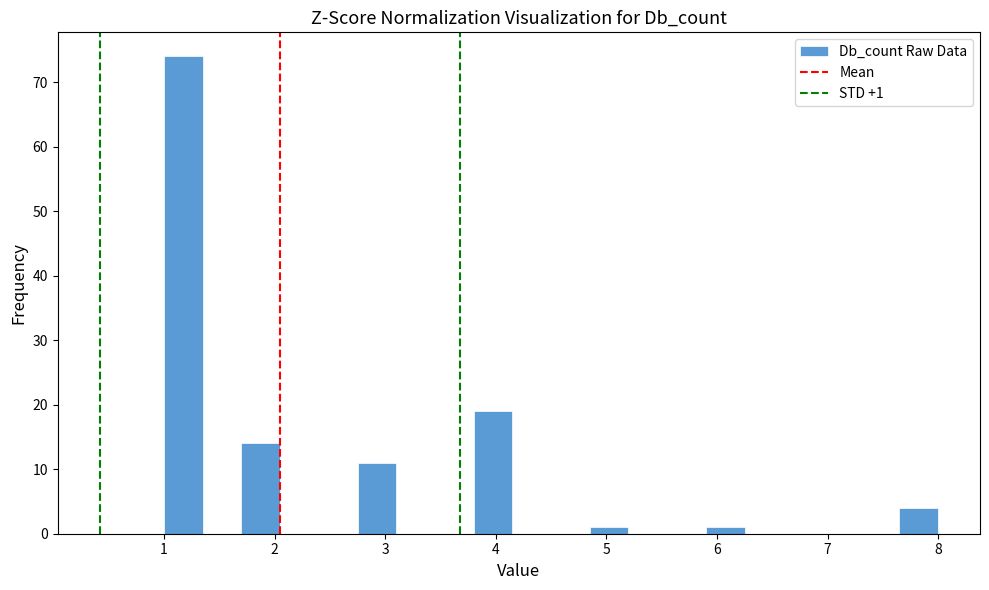

Around what value on the x-axis is the tallest bar? Give the approximate position of its centre, as read against the axis.

1.2